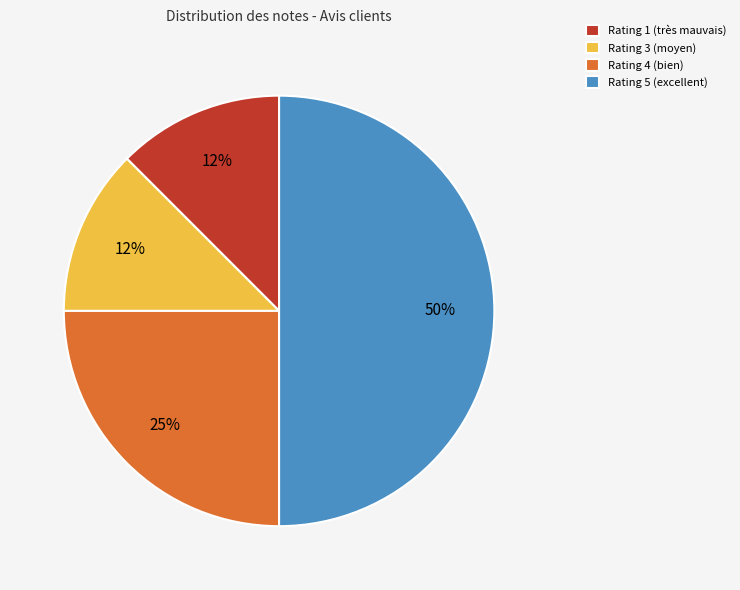

To the nearest percent, what percentage of the pie is Rating 4 (bien)?

25%